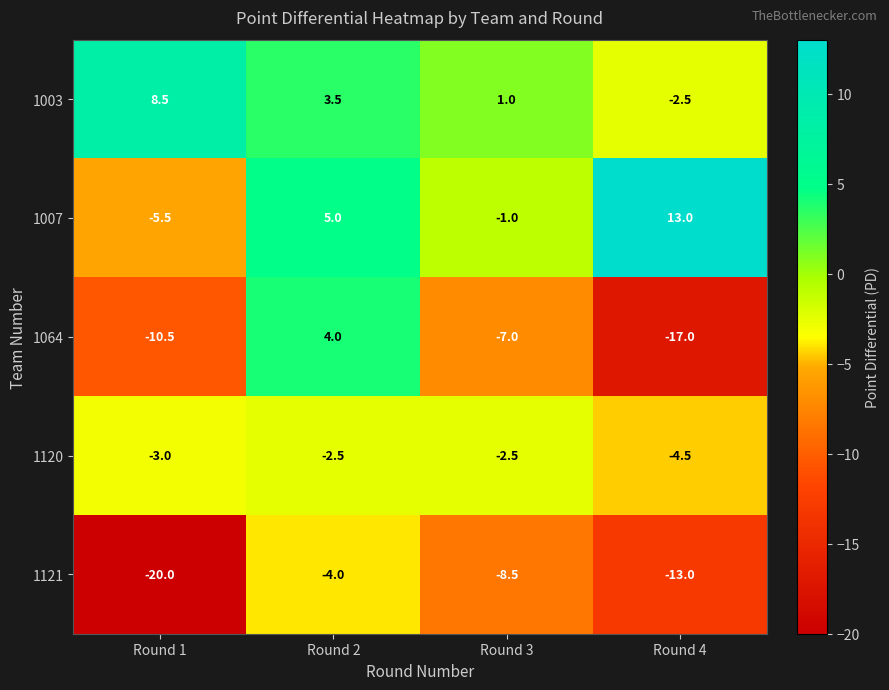

What is the difference between the 1120 values at Round 4 and Round 1?

1.5